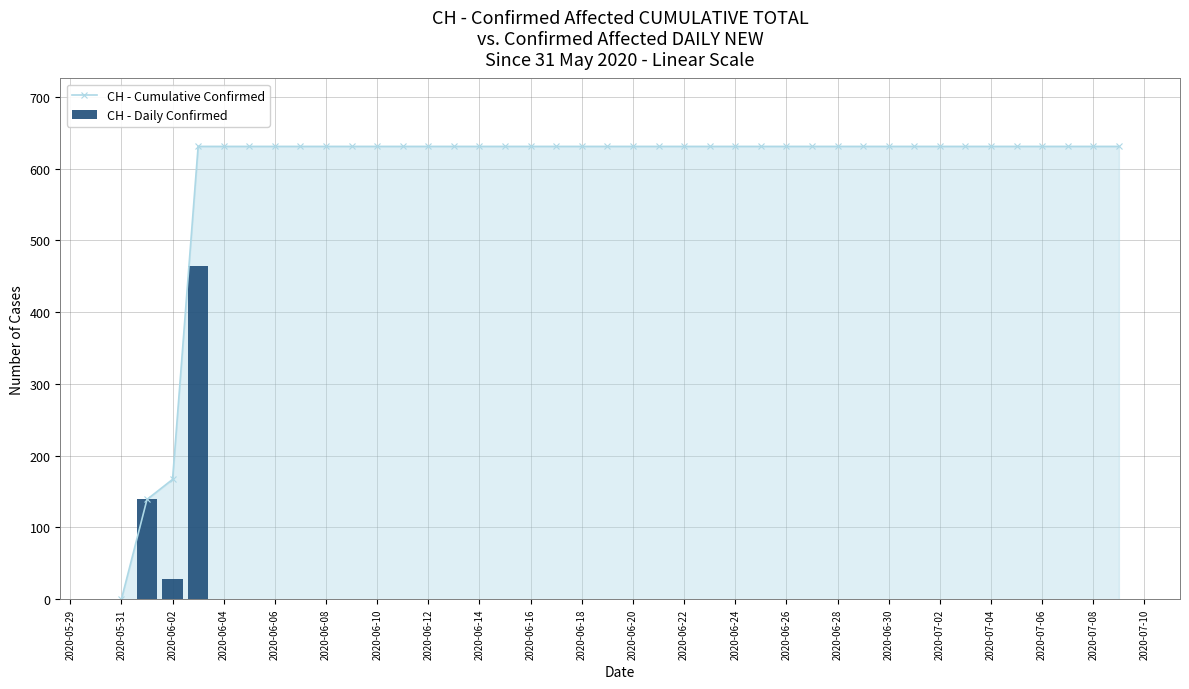

The value of CH - Cumulative Confirmed at 2020-06-20 is 631. True or false?

True